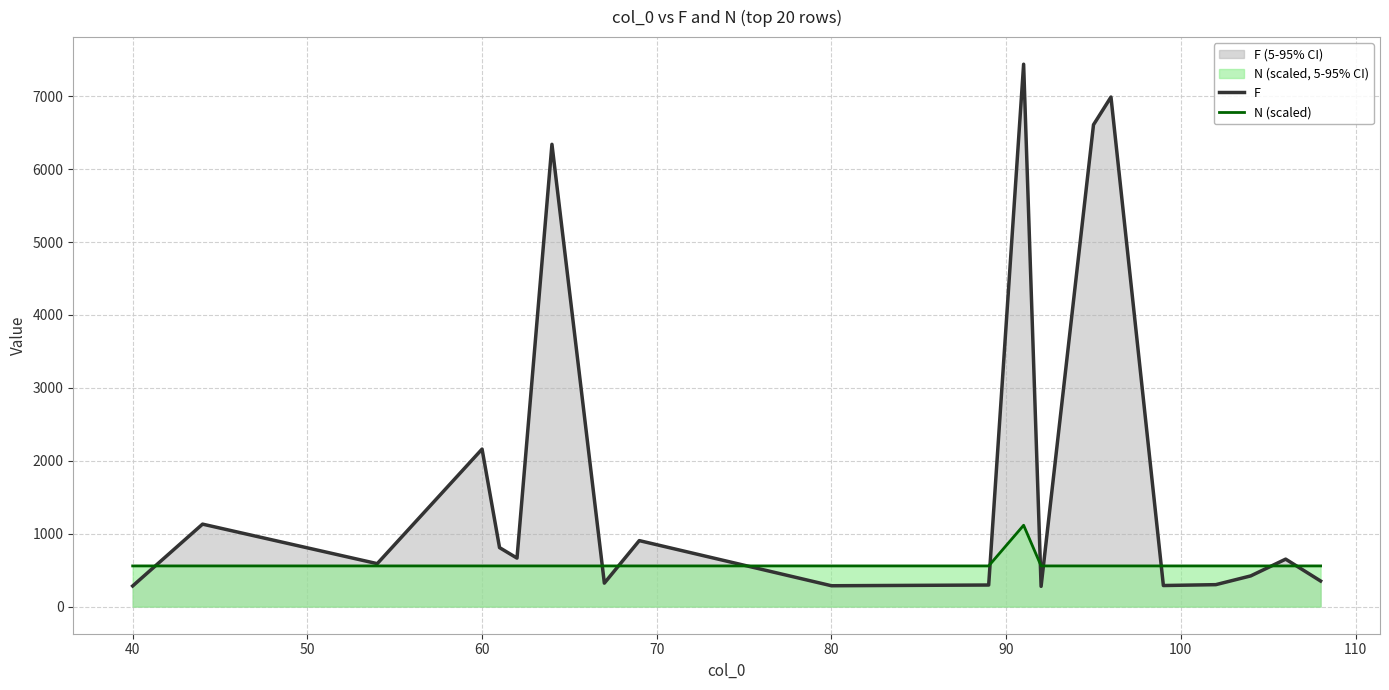

What is the highest value of the F series?

7438.0